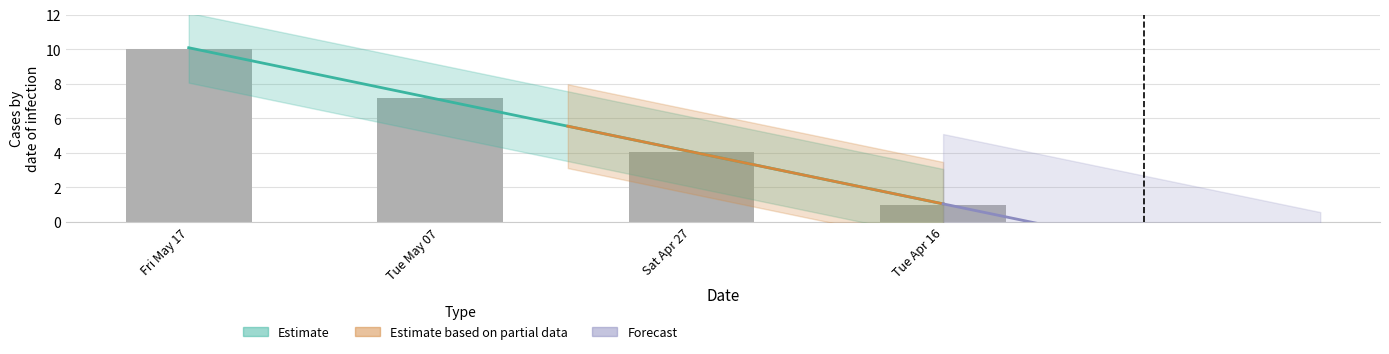

Does the chart contain stacked bars?

No